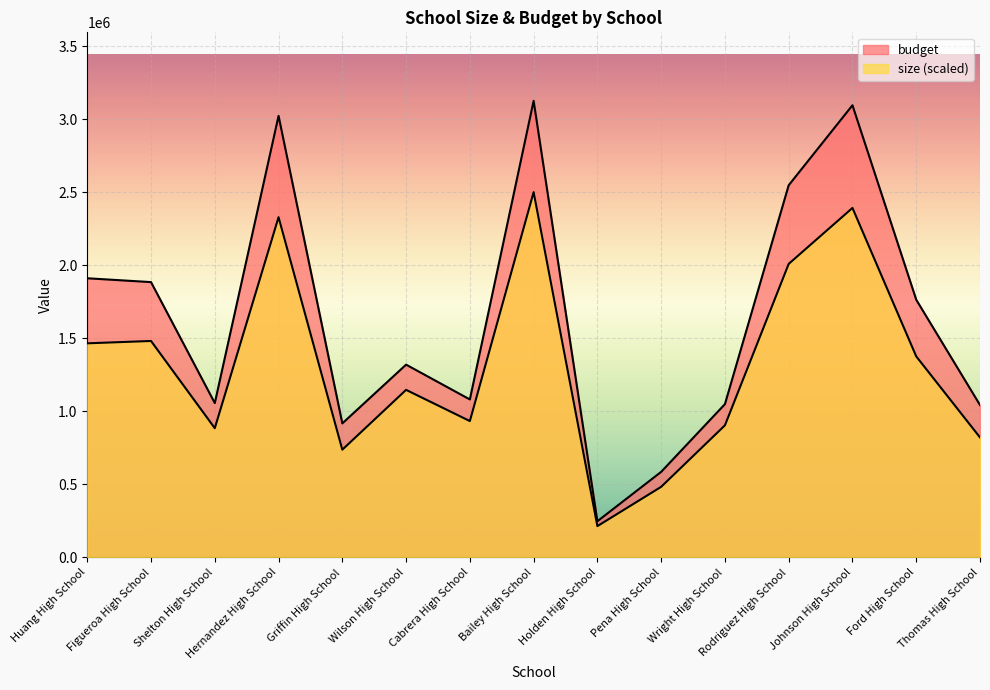

In budget, how many points are lower than both neighbors (excluding endpoints)?

4